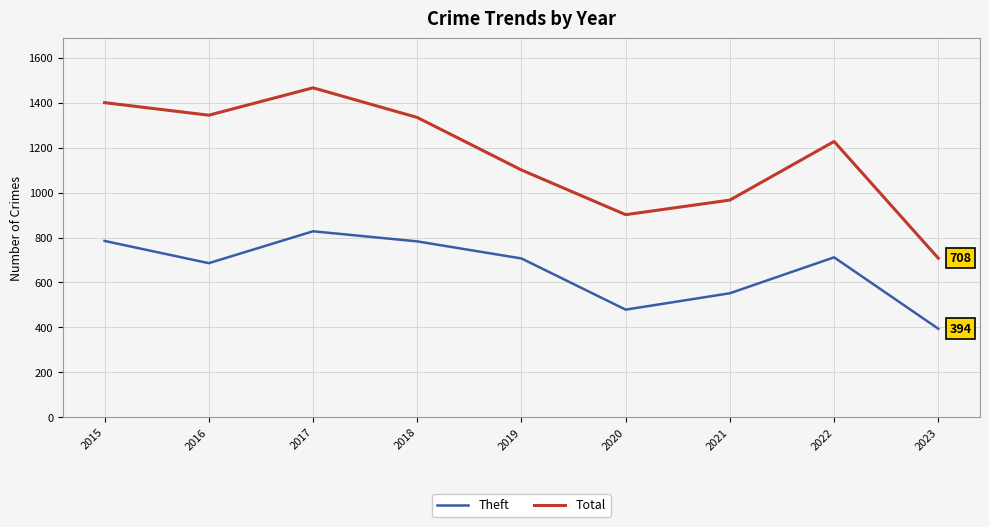

What is the difference between the Total values at 2023 and 2017?

759